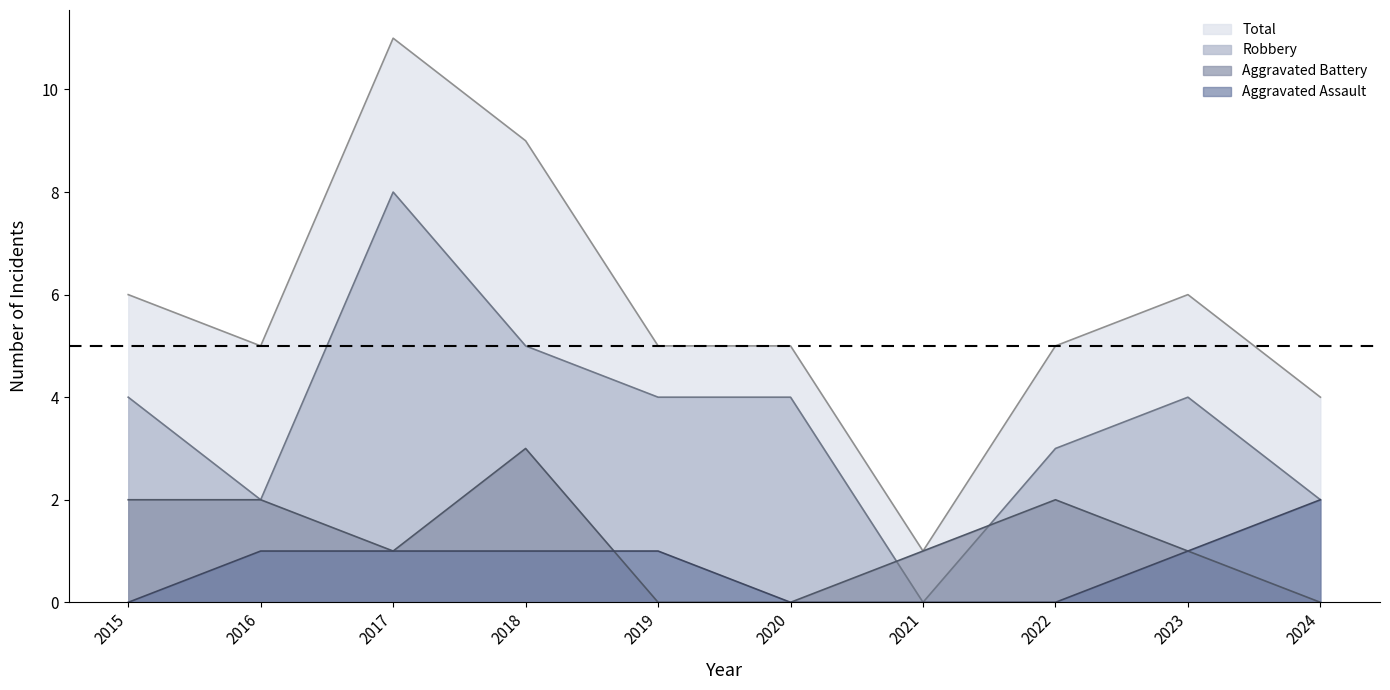

Where is the first local minimum for Total?

2016